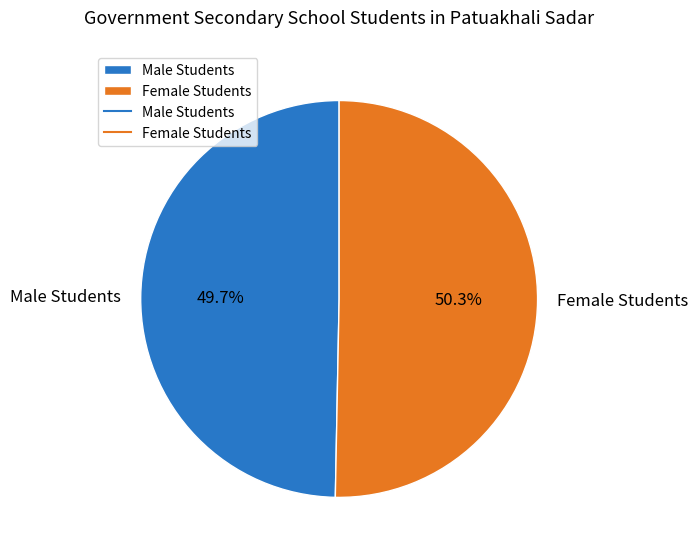

How many slices are in this pie chart?

2